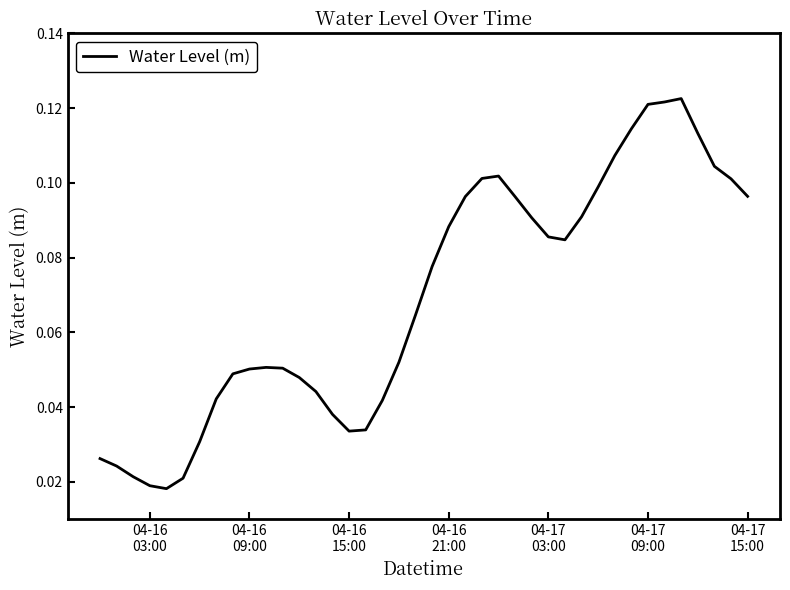

Reading right to left, what are all the values shown in this chart?

0.1	0.1	0.1	0.1	0.1	0.1	0.1	0.1	0.1	0.1	0.1	0.1	0.1	0.1	0.1	0.1	0.1	0.1	0.1	0.1	0.1	0.1	0.0	0.0	0.0	0.0	0.0	0.0	0.1	0.1	0.1	0.0	0.0	0.0	0.0	0.0	0.0	0.0	0.0	0.0